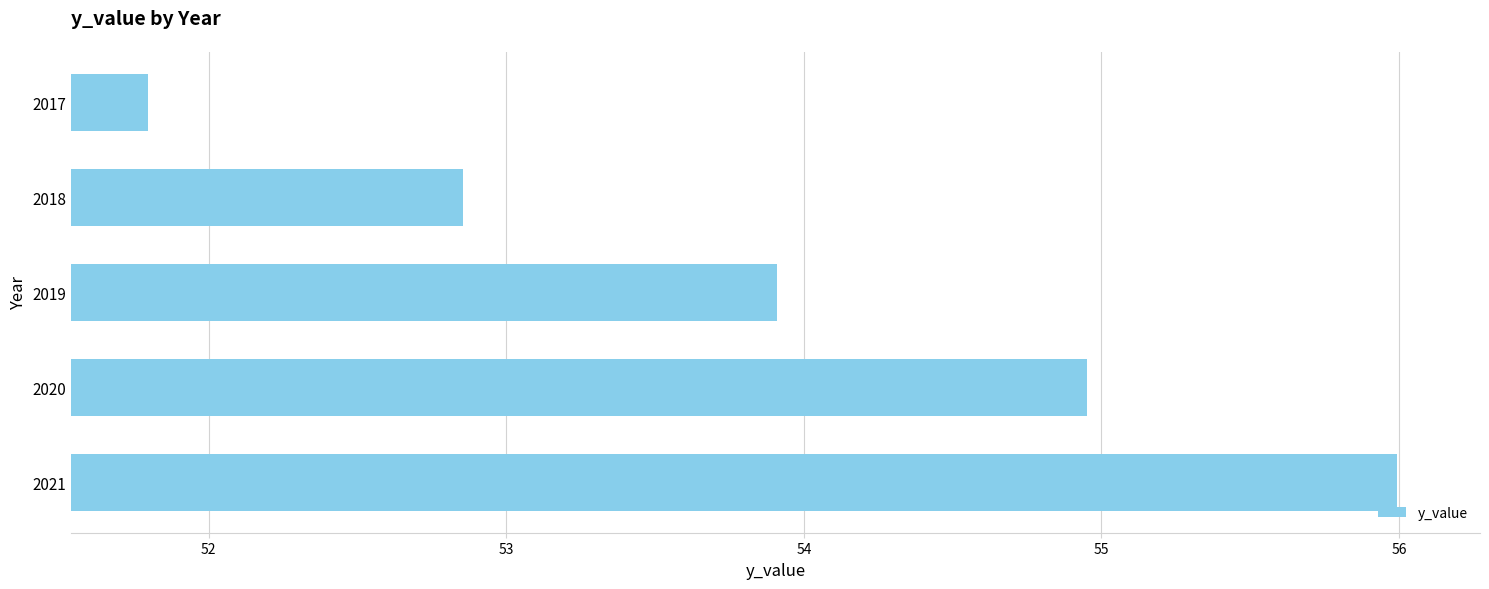

What is the difference between the maximum and minimum values?

4.2